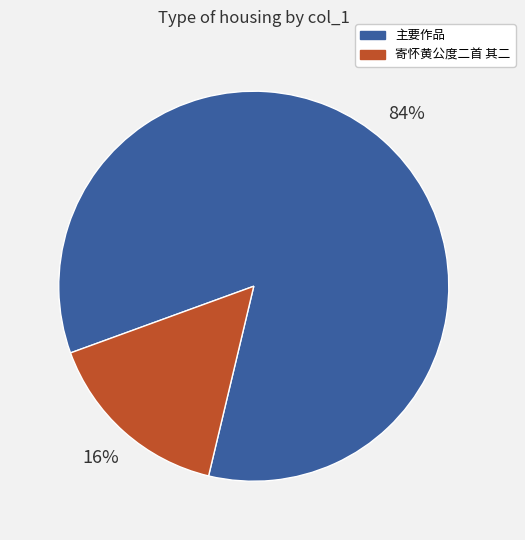

How many slices are in this pie chart?

2